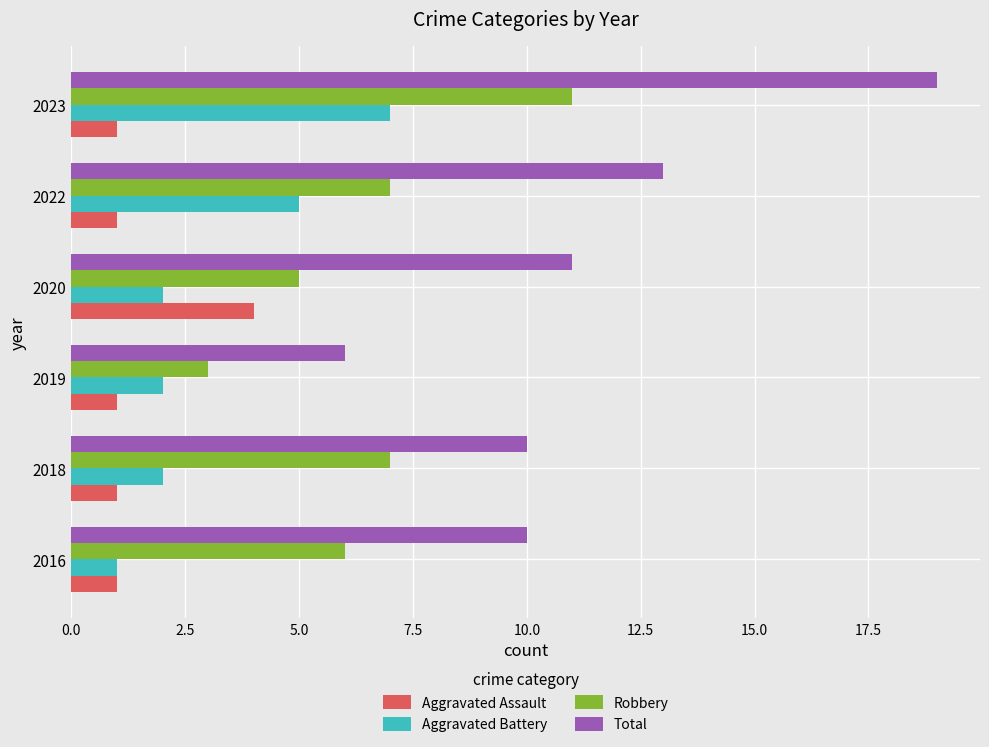

What is the difference between the highest and lowest values at 2016?

9